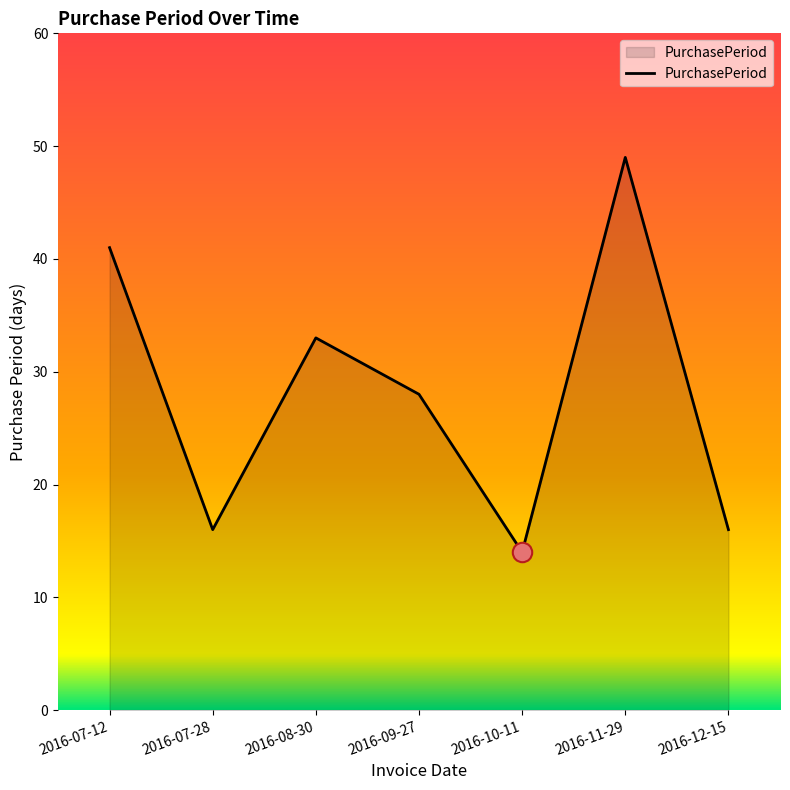

What value does the data have at 2016-08-30?

33